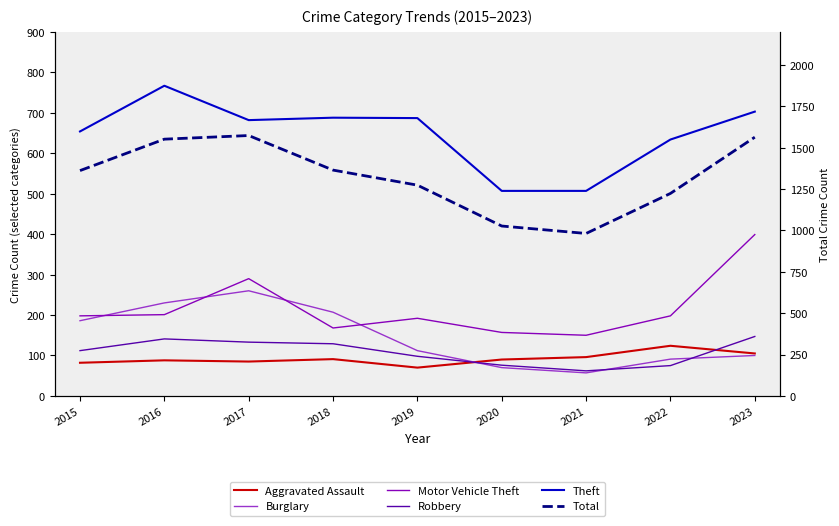

What is the difference between the highest and lowest values at 2016?

1464